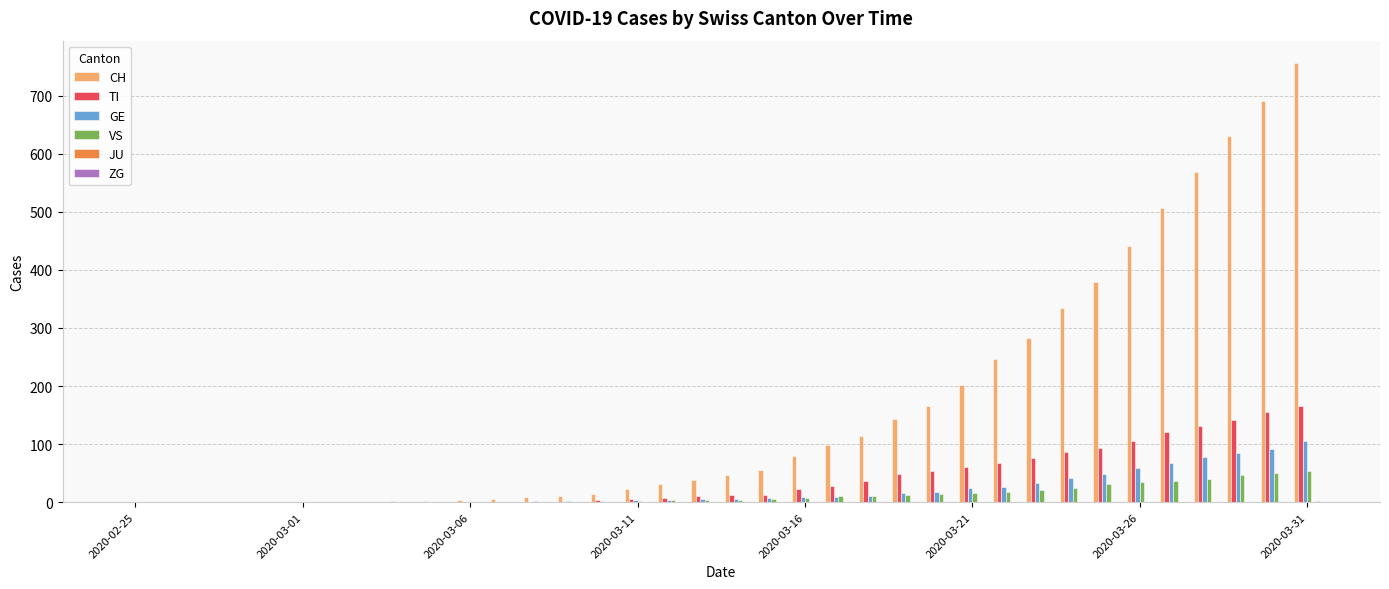

What is the sum of all VS values?

454